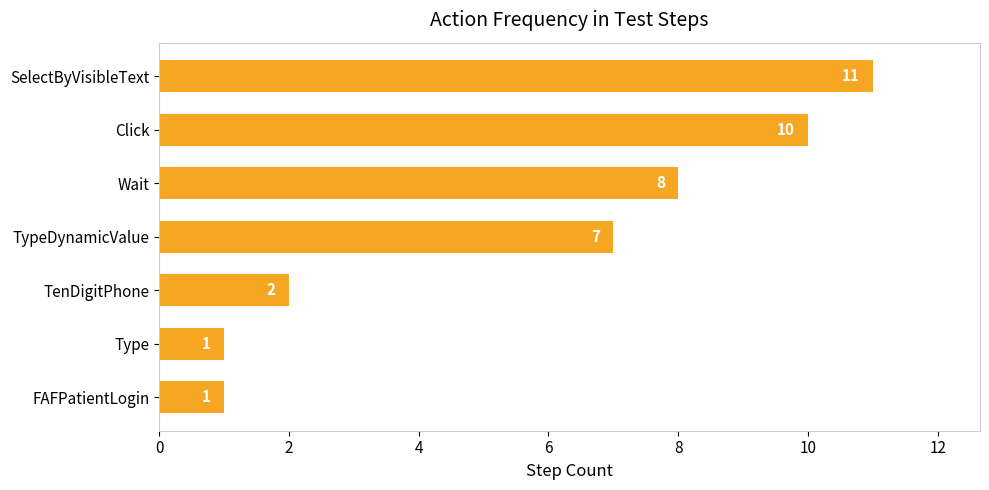

Which label corresponds to the largest value in the chart?

SelectByVisibleText